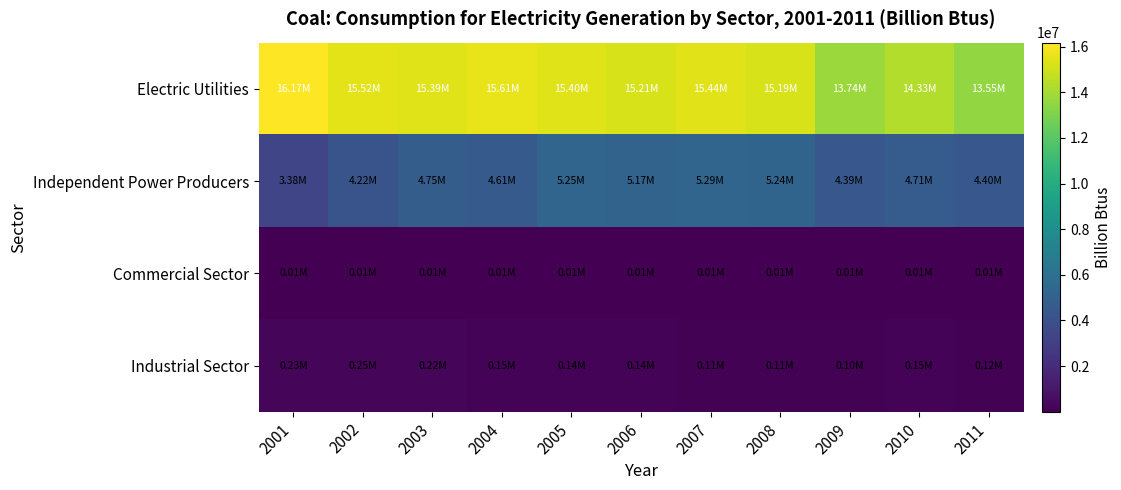

Between 2009 and 2001, which is larger?

2001